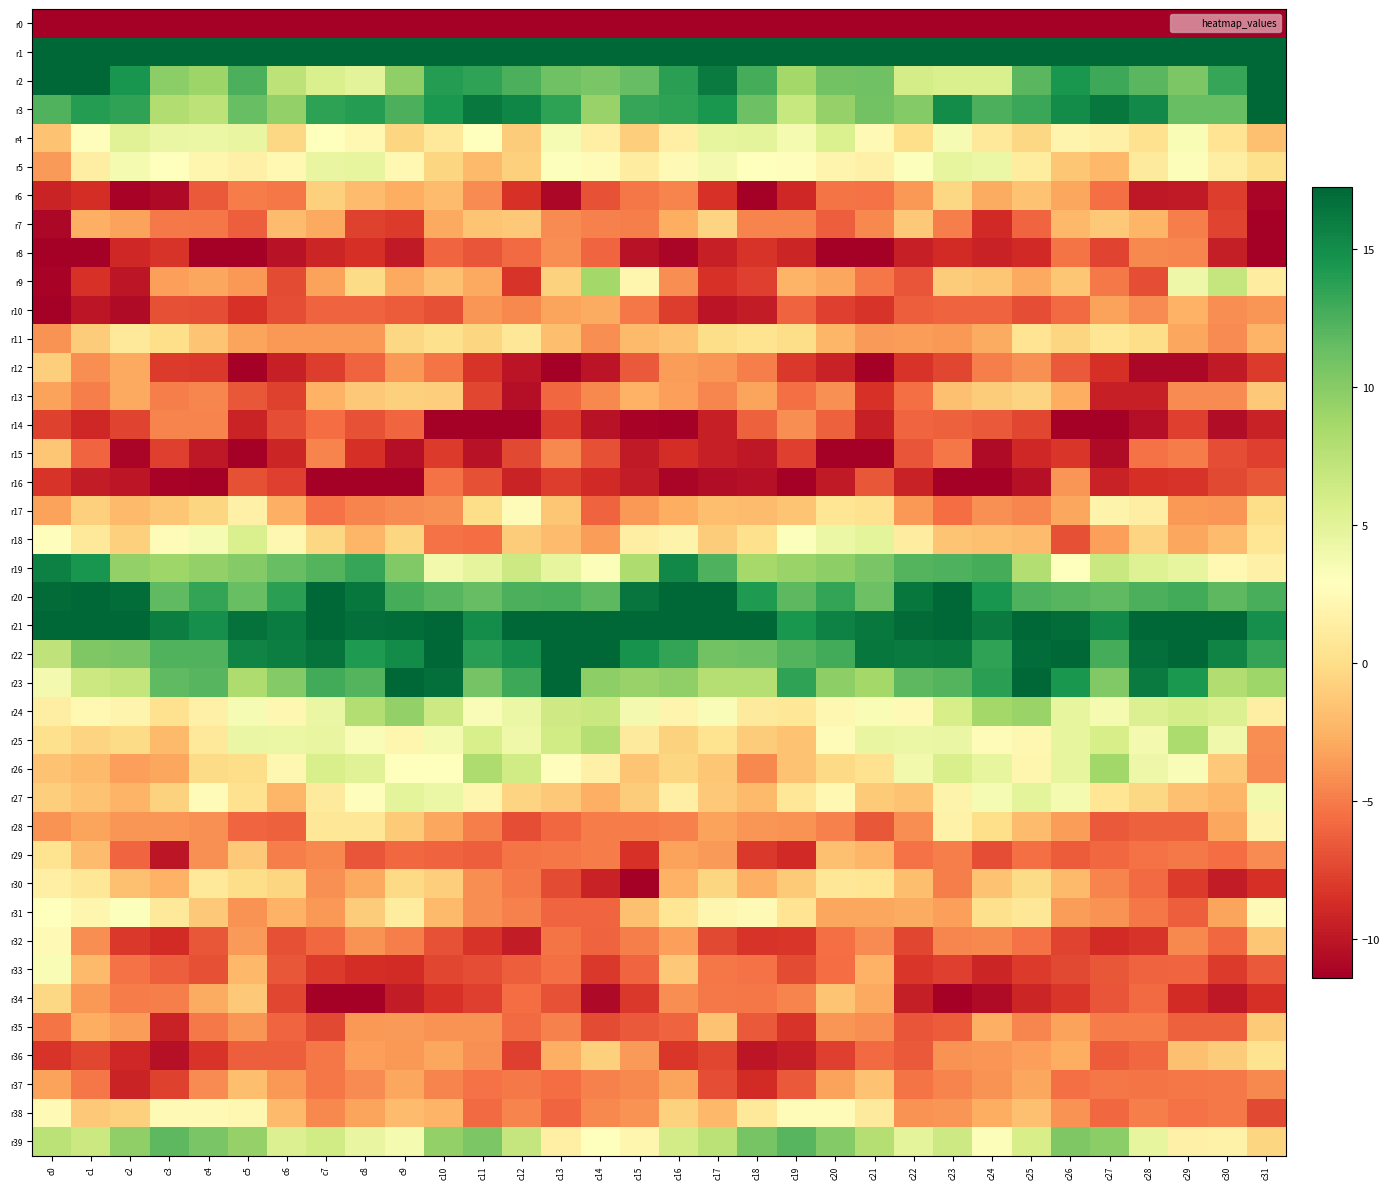

What is the total value across all series at c16?

-138.9